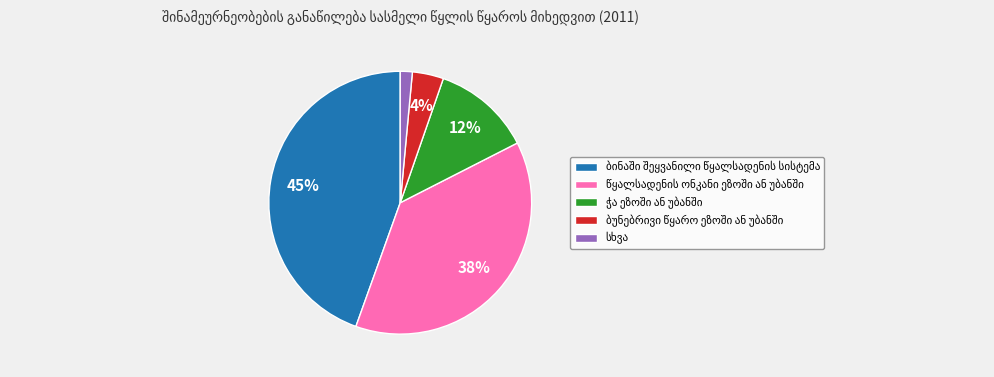

To the nearest percent, what is the average slice percentage?

20%